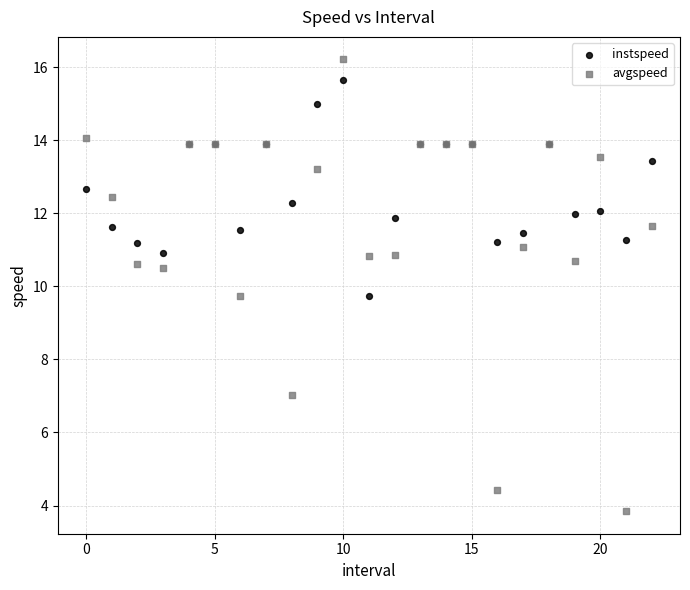

Which series has the largest Y range (max minus min)?

avgspeed